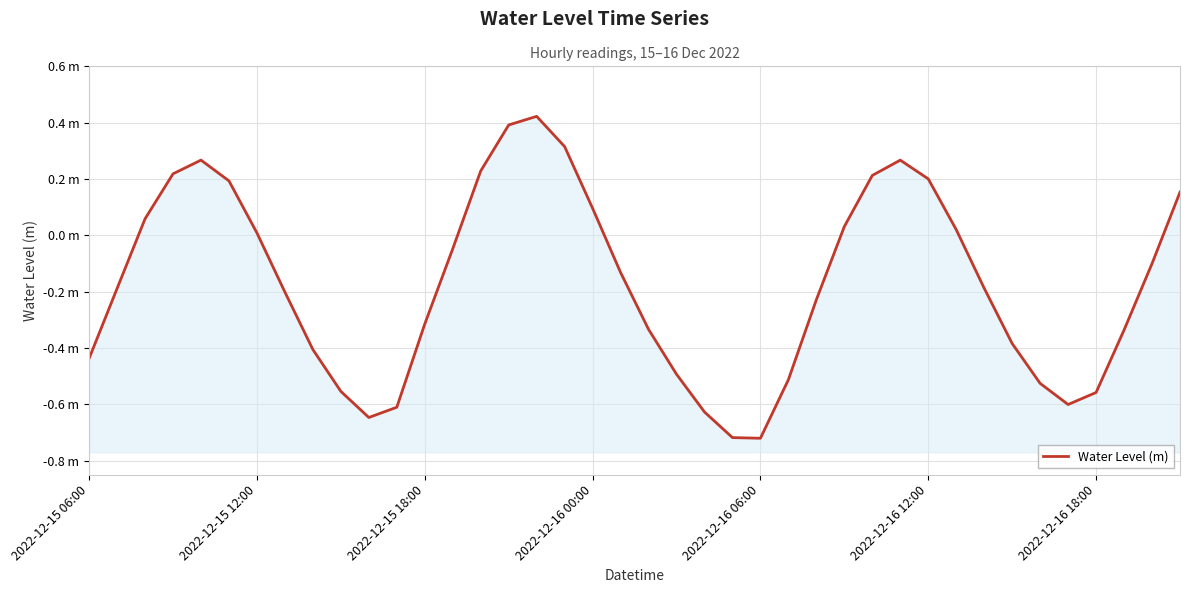

List the labels in order of value, largest first.

16, 15, 17, 2022-12-16 06:00, 29, 14, 2022-12-16 00:00, 28, 30, 2022-12-16 12:00, 39, 18, 2022-12-15 18:00, 27, 31, 2022-12-16 18:00, 13, 38, 19, 32, 2022-12-15 12:00, 7, 26, 12, 20, 37, 33, 8, 2022-12-15 06:00, 21, 25, 34, 9, 36, 35, 11, 22, 10, 23, 24